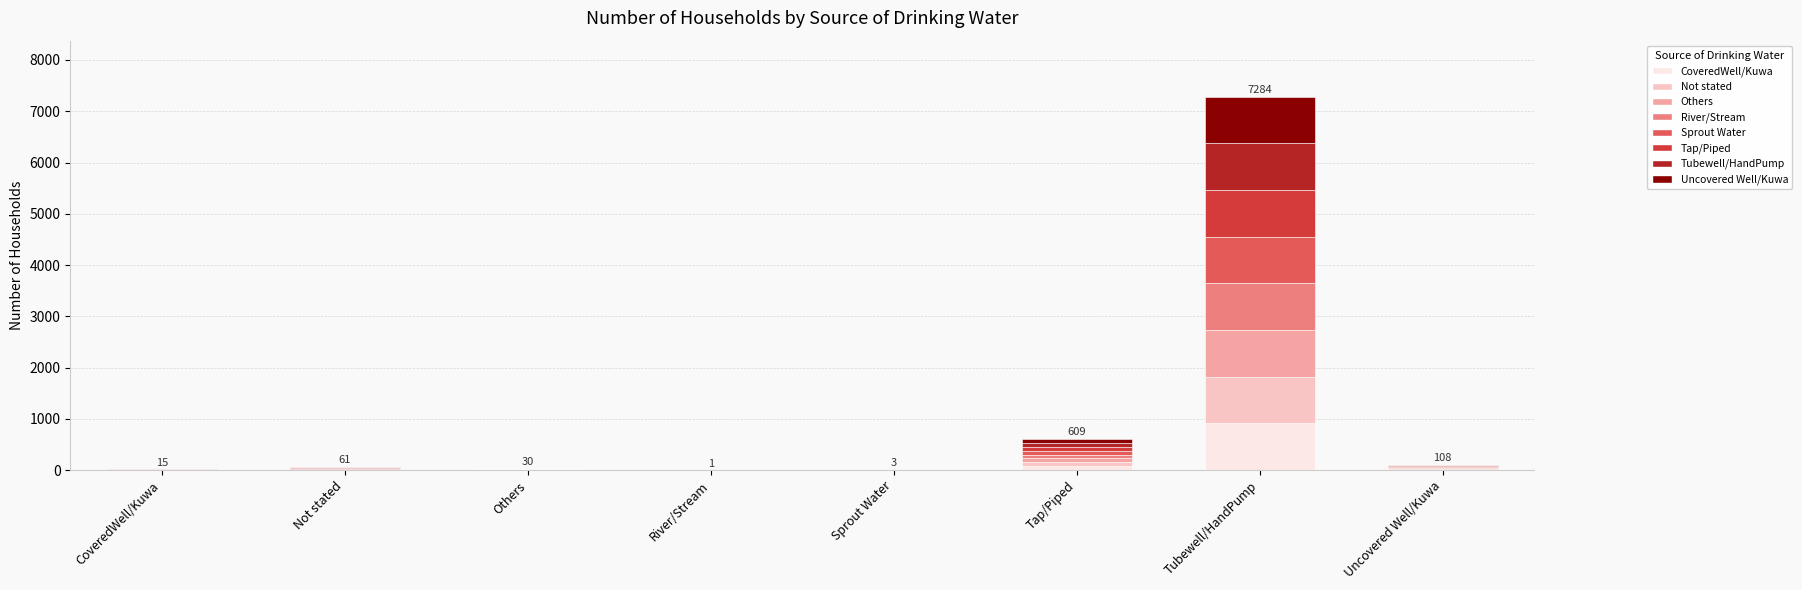

At which category is the sum across all series the highest?

Tubewell/HandPump